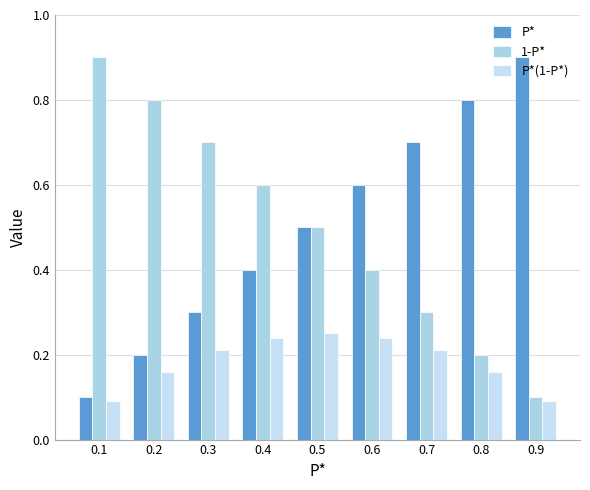

How many bars are there in each group?

3